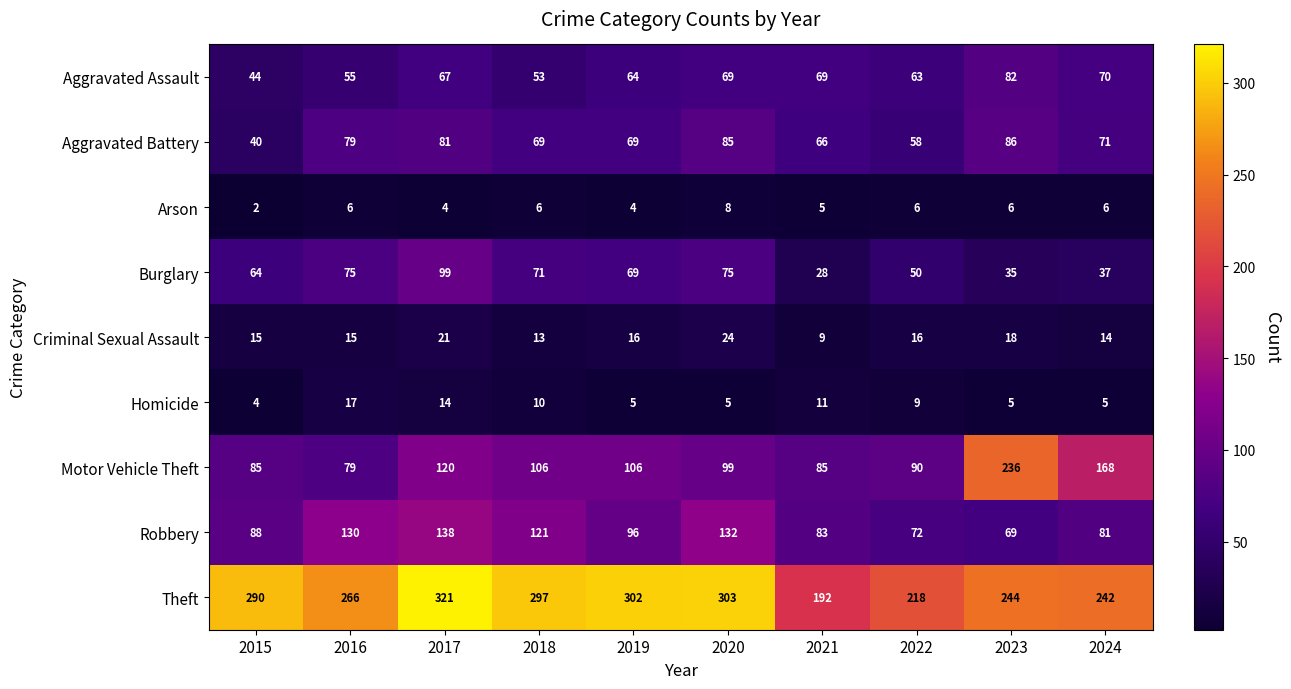

What is the sum of all Arson values?

53